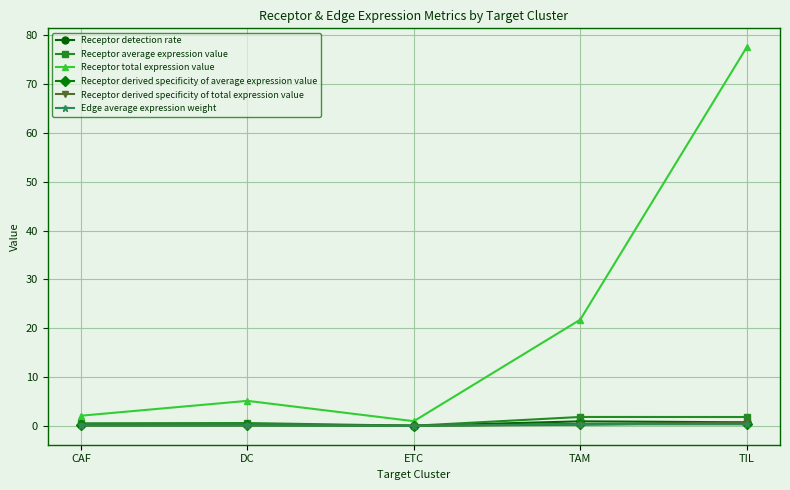

What is the average value of the Receptor total expression value series?

21.5